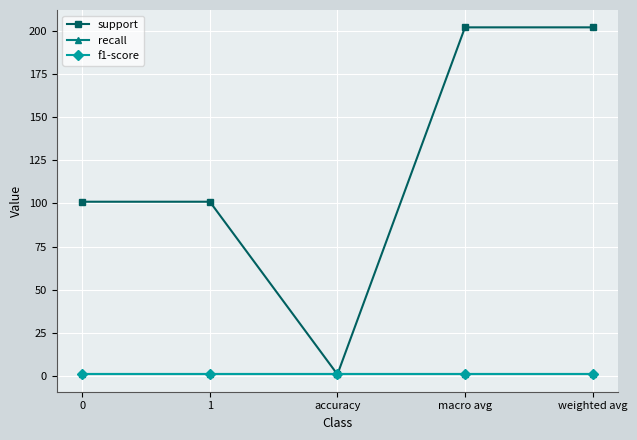

Does the chart have visible grid lines?

Yes